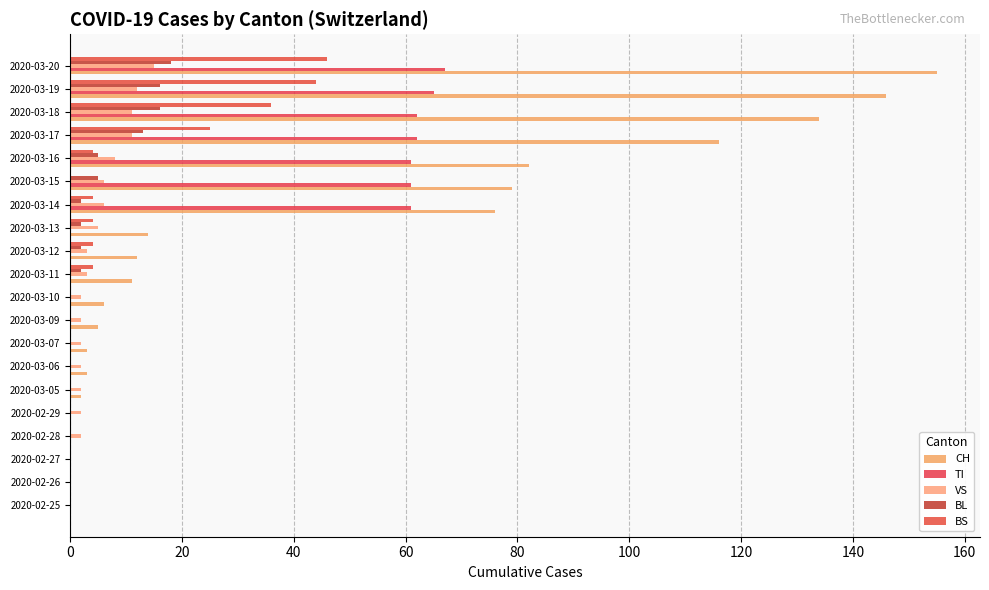

List the series in order of their peak value, lowest first.

VS, BL, BS, TI, CH